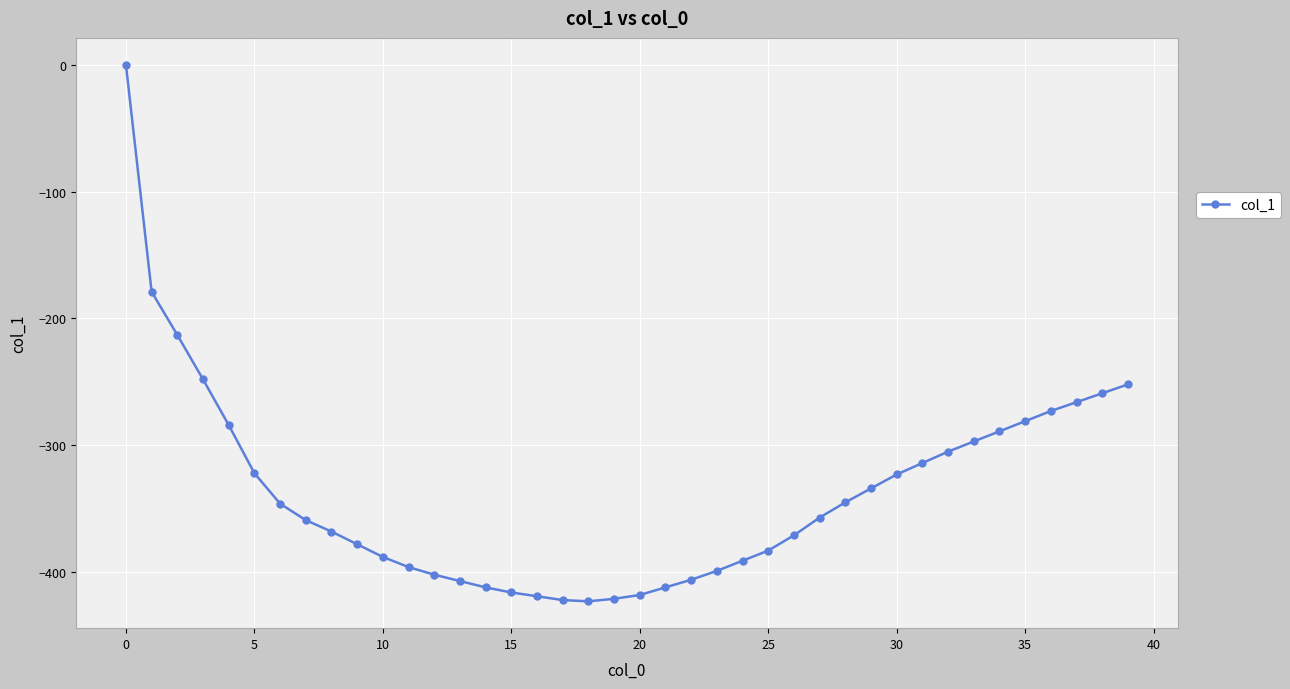

What is the sum of all values?

-13478